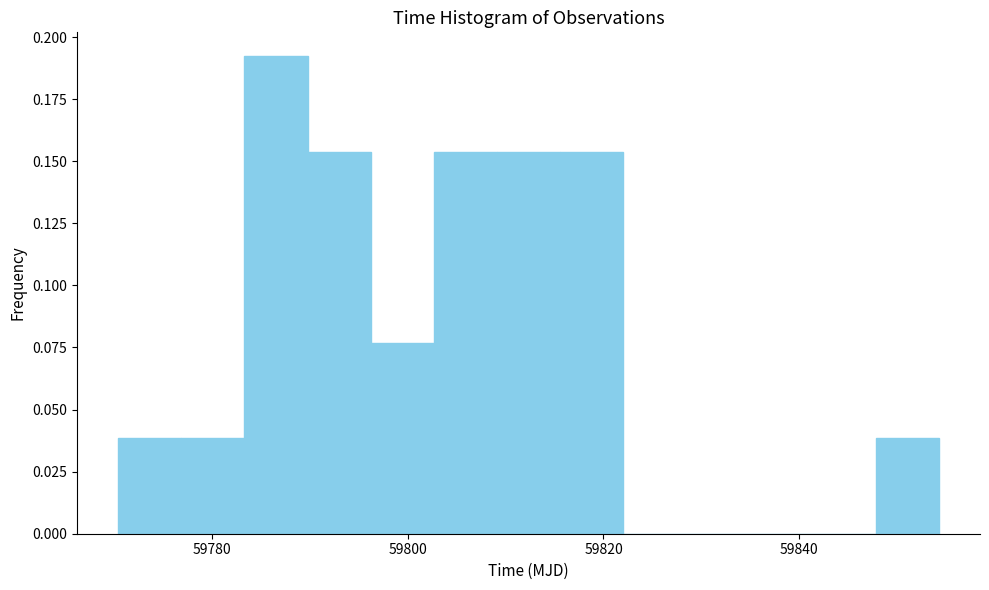

Around what value on the x-axis is the tallest bar? Give the approximate position of its centre, as read against the axis.

59786